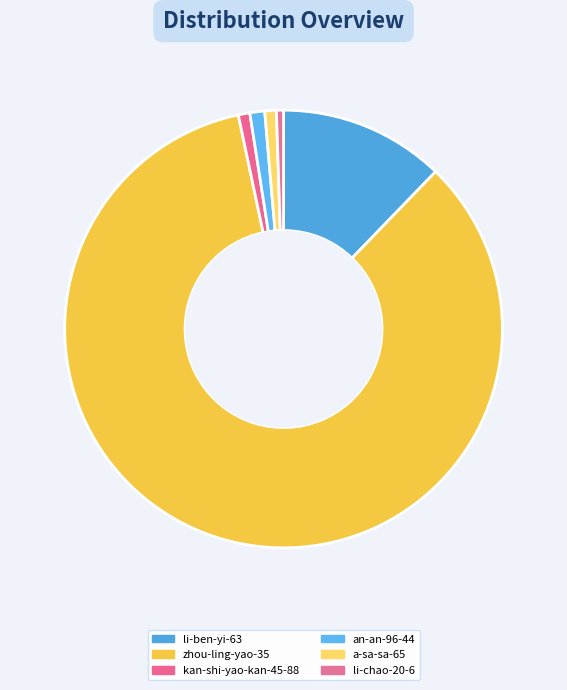

Do li-ben-yi-63 and kan-shi-yao-kan-45-88 together represent more than half of the pie?

No